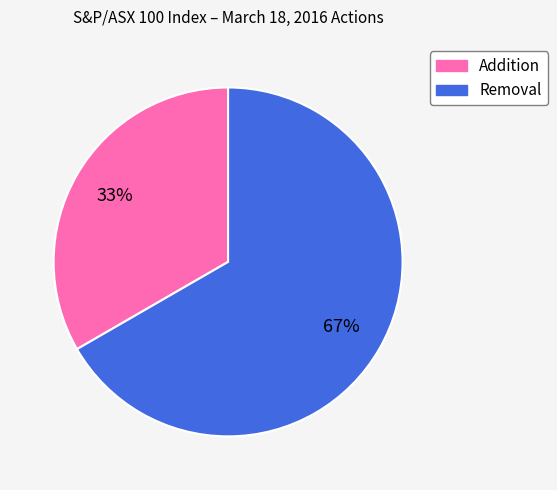

How many slices are in this pie chart?

2